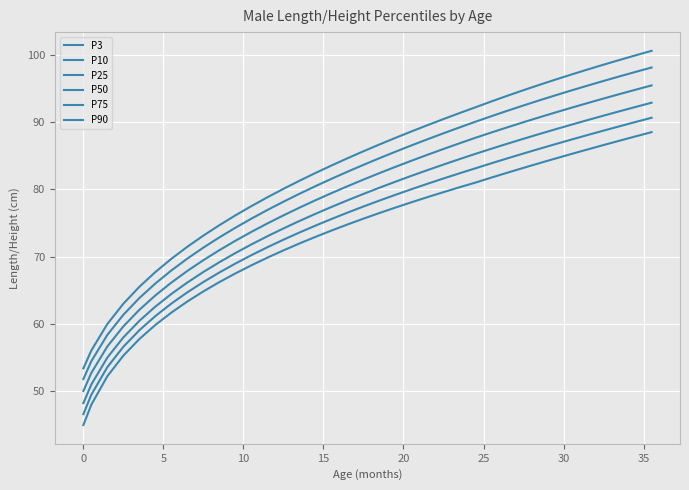

How many lines are shown in the chart?

6